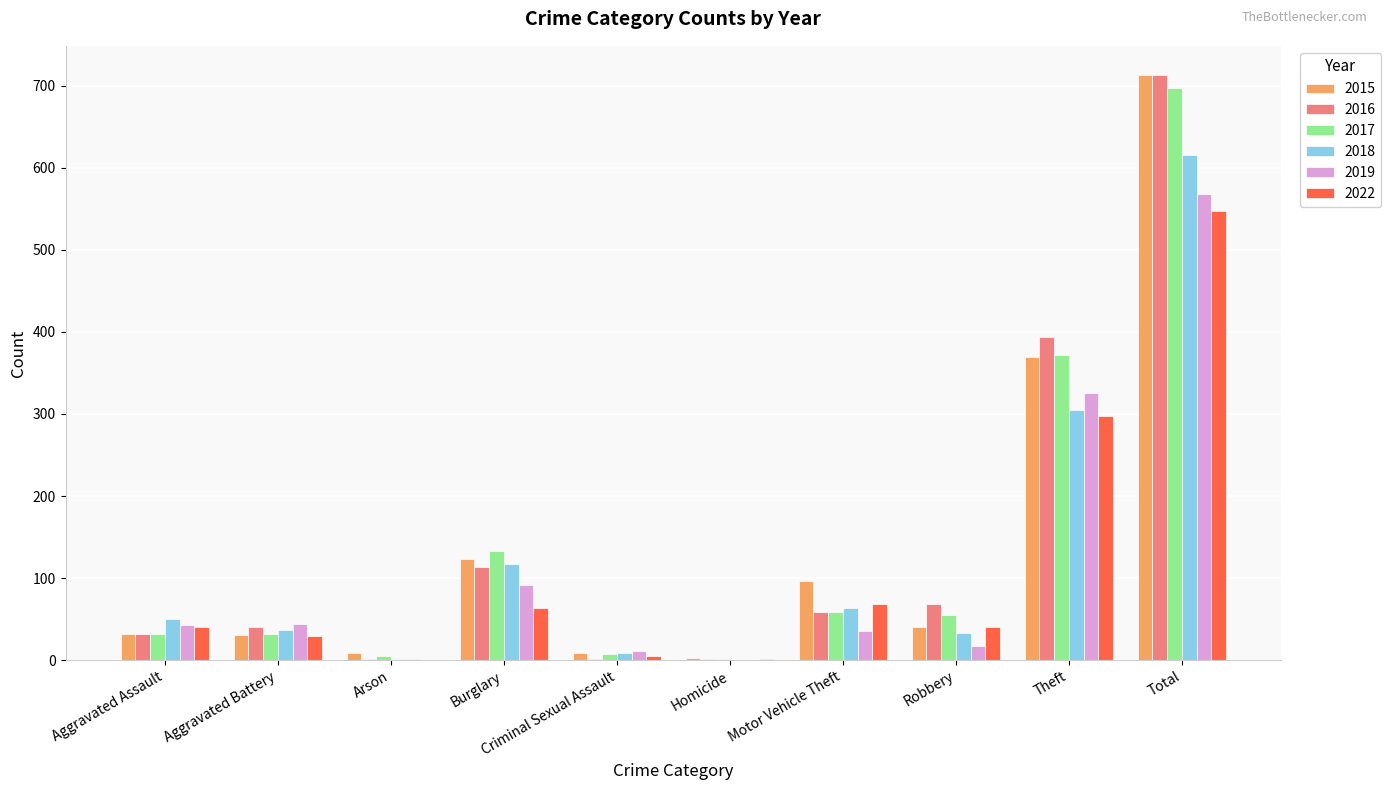

What is the sum of all 2018 values?

1232